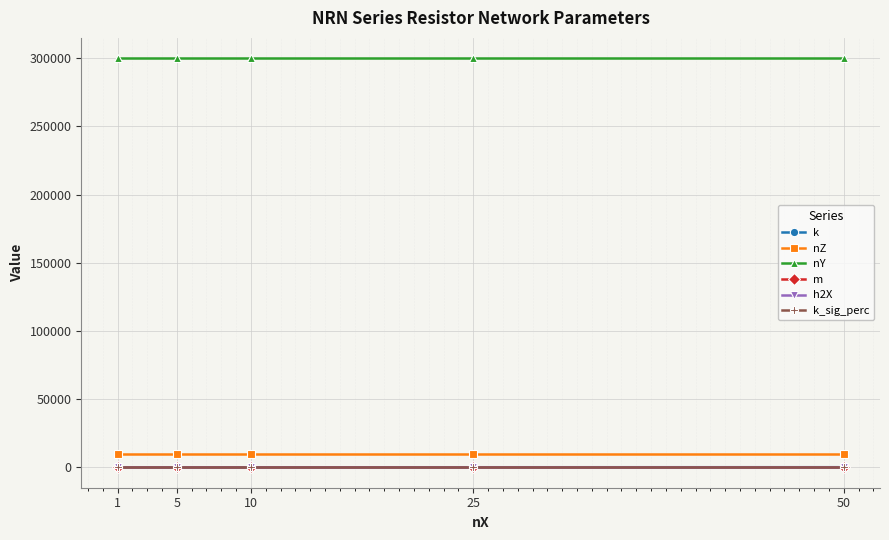

At how many categories does at least one series exceed 22248?

5